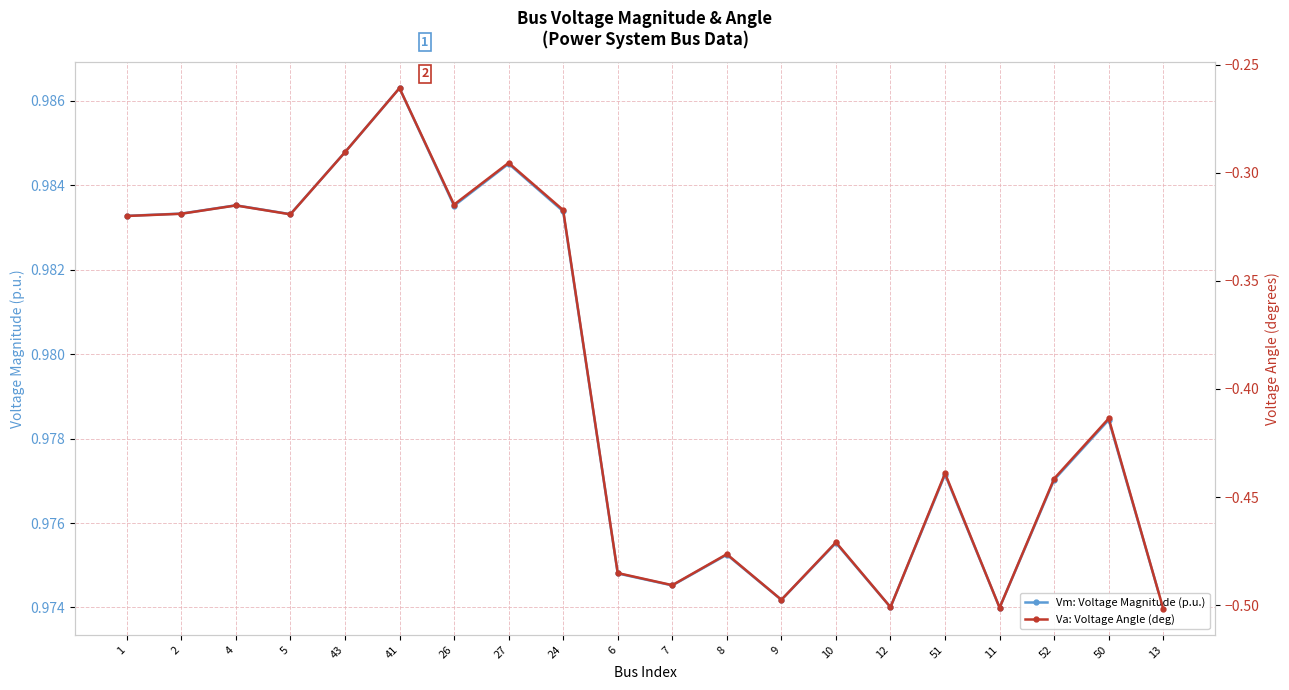

At how many categories does at least one series exceed 0?

20